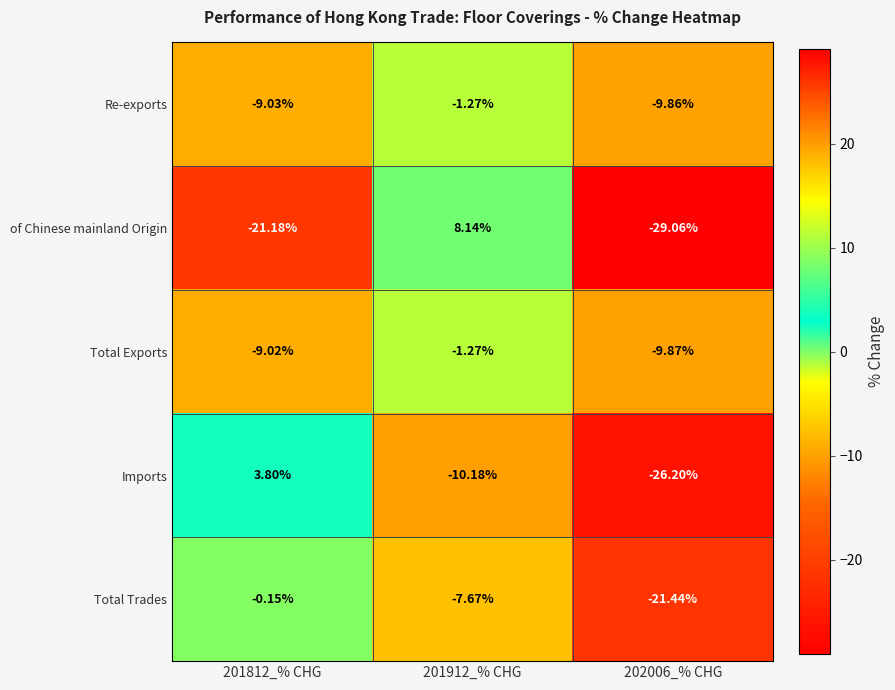

How many series are shown in this chart?

5